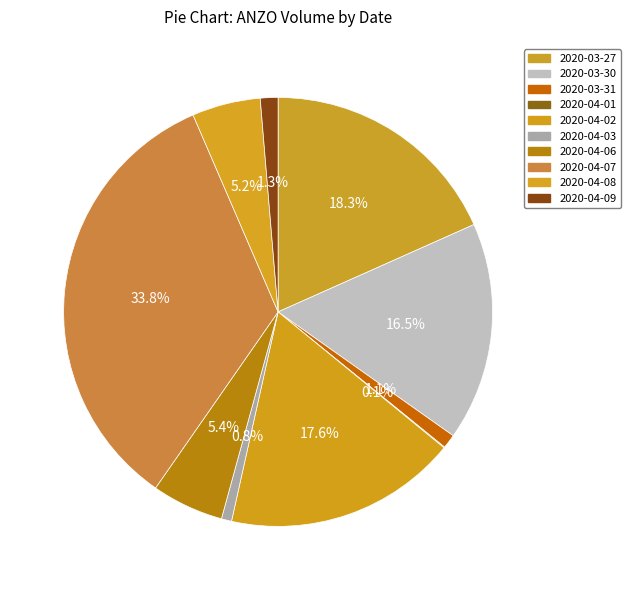

To the nearest percent, what percentage of the pie is 2020-04-08?

5%